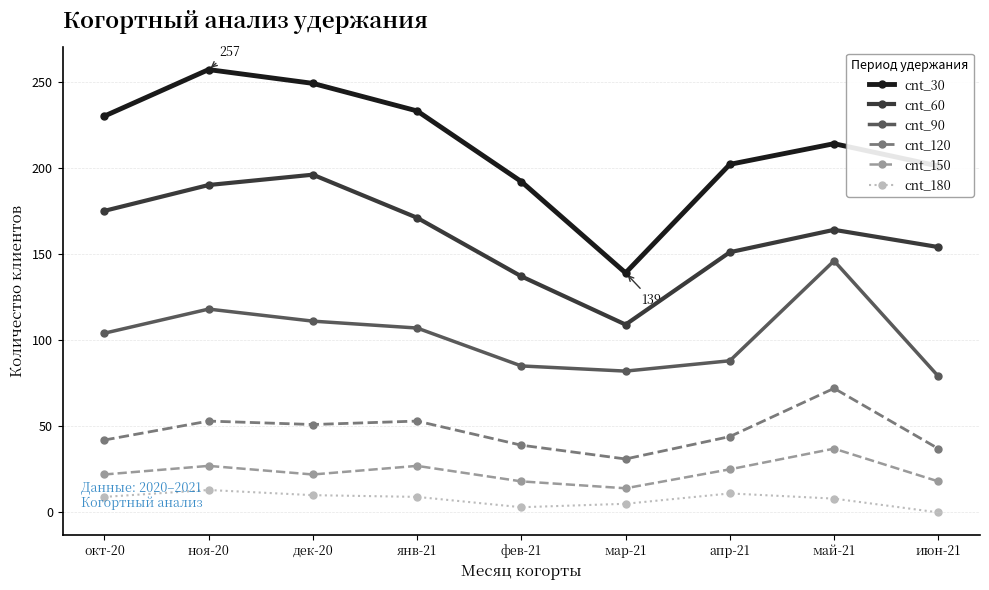

True or false: cnt_60 and cnt_30 intersect in this chart.

False